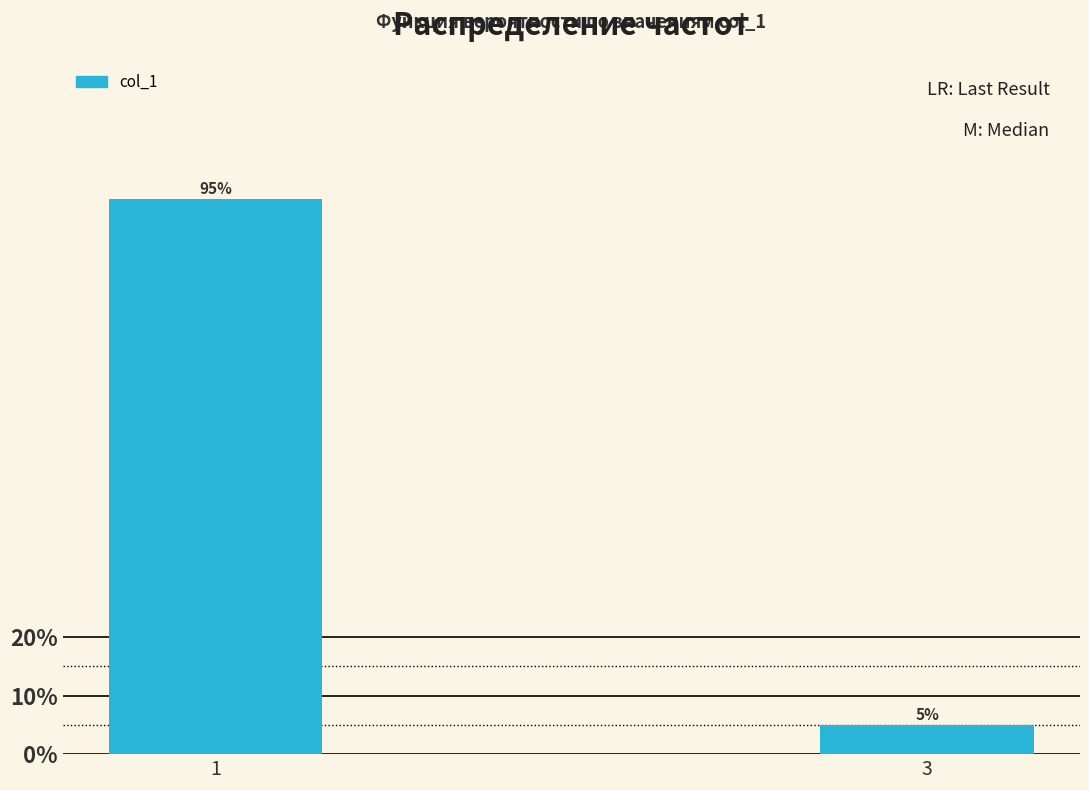

Reading left to right, transcribe all the data shown in this chart.

95	5